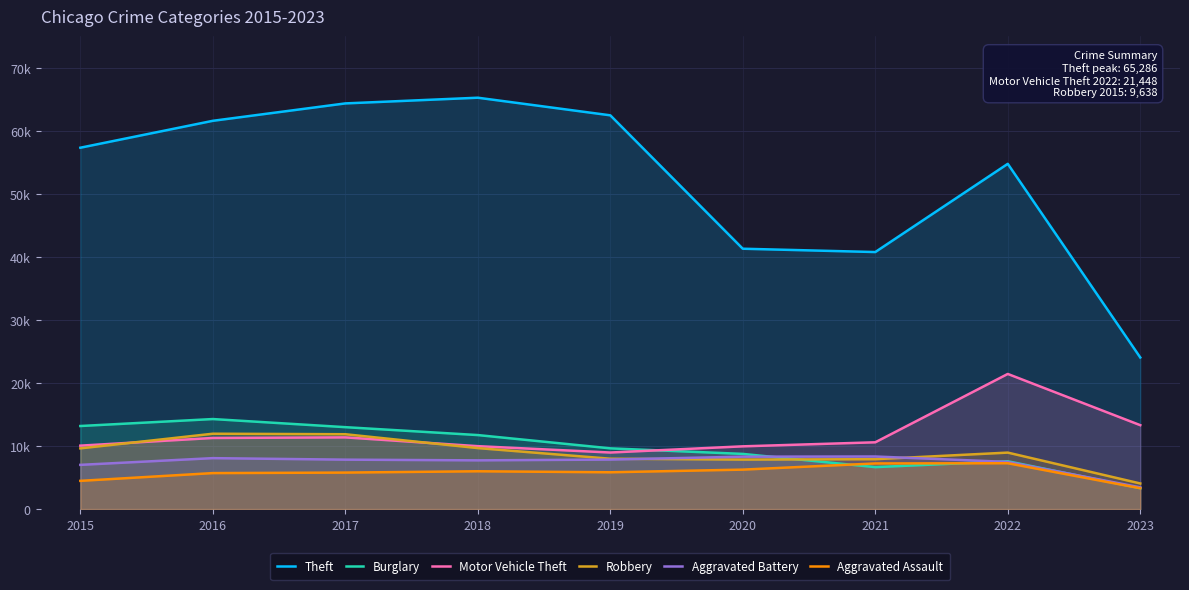

At how many categories does at least one series exceed 33153?

8